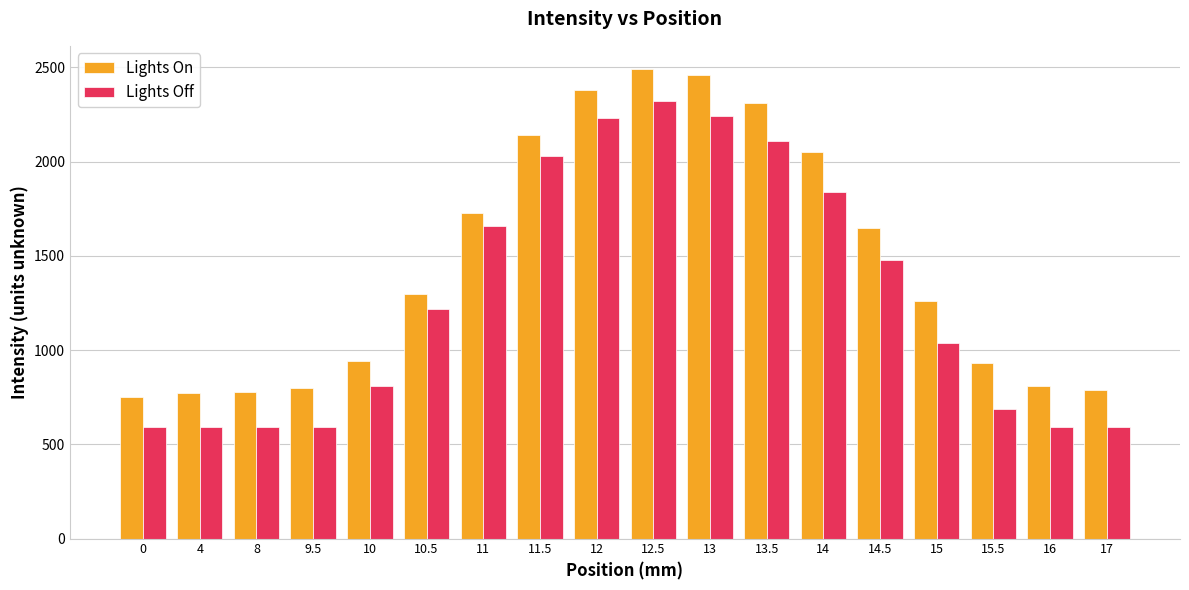

What is the spread (max minus min) of values at 8?

190